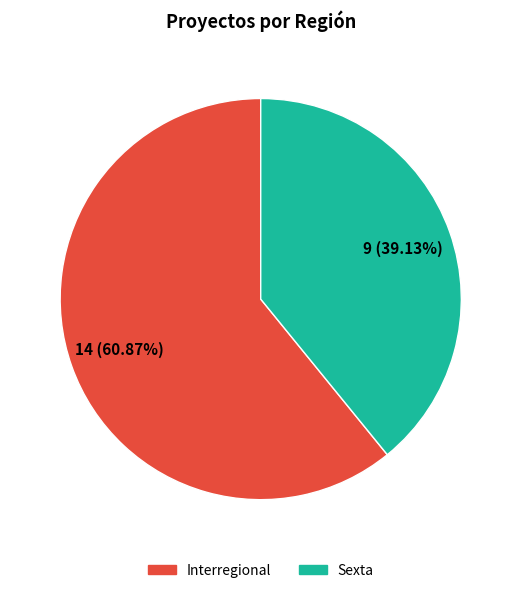

Does Sexta account for over 50% of the chart?

No